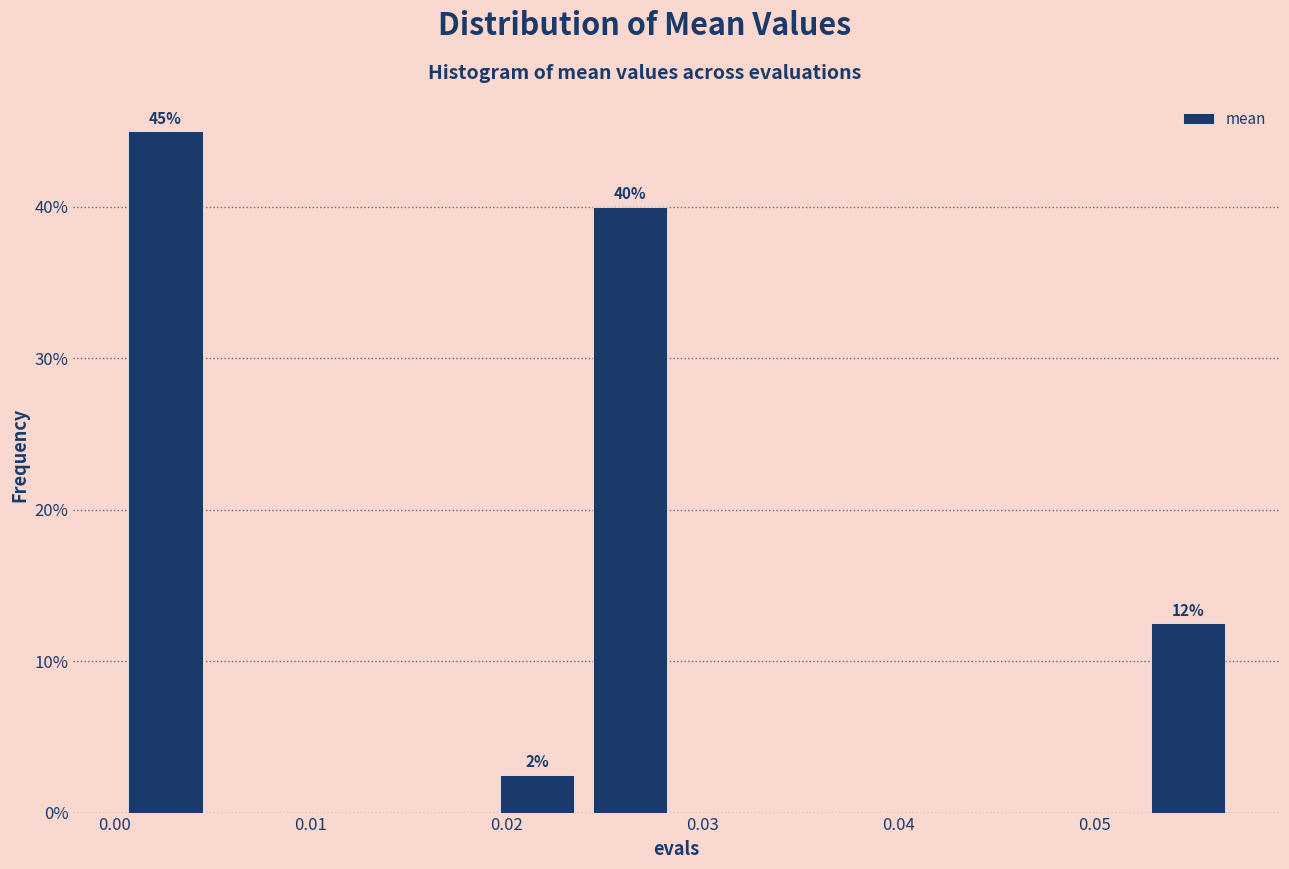

Which range on the x-axis has the tallest bar?

0.000 to 0.005